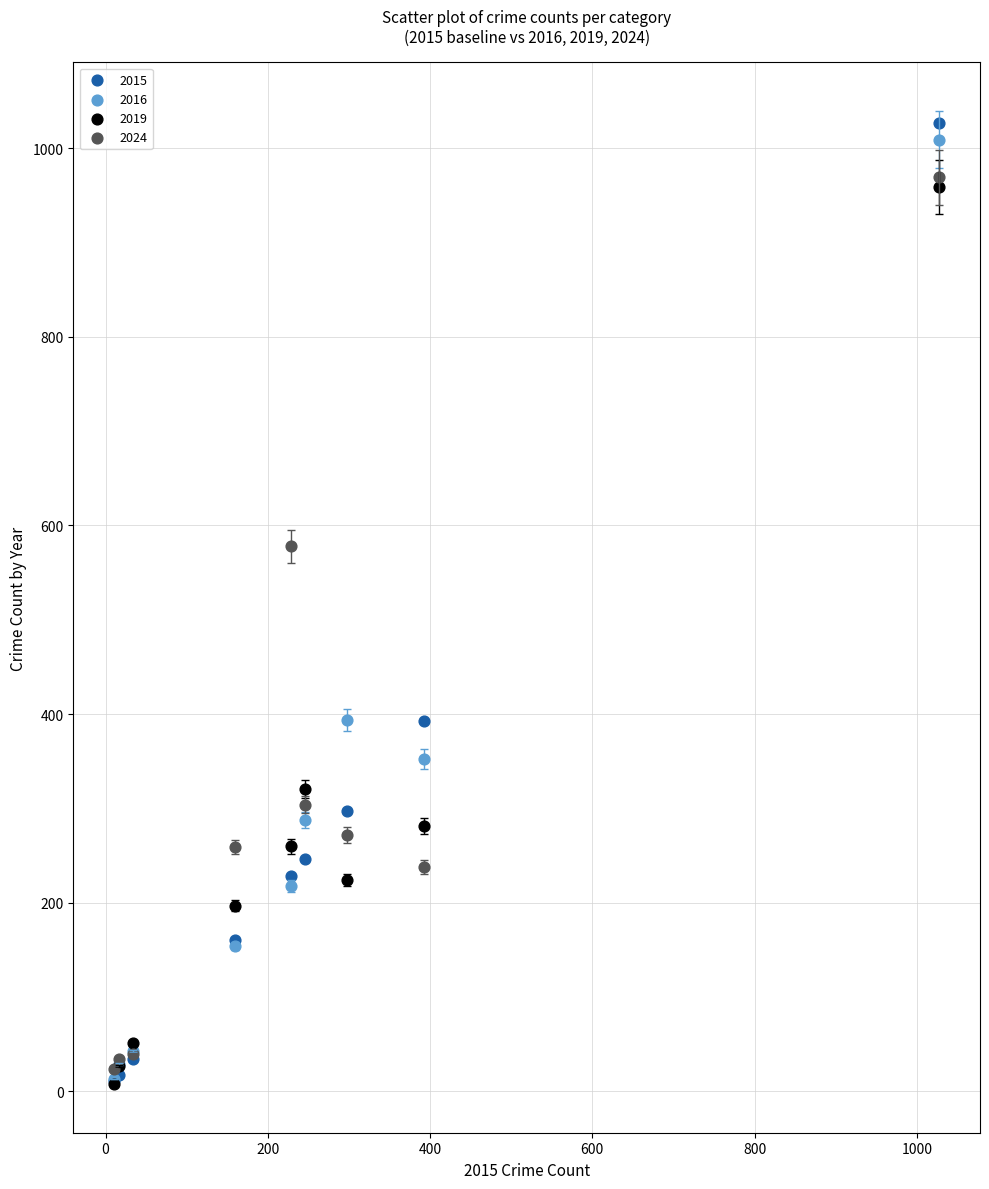

Across all series, what Y value is closest to 517?

578